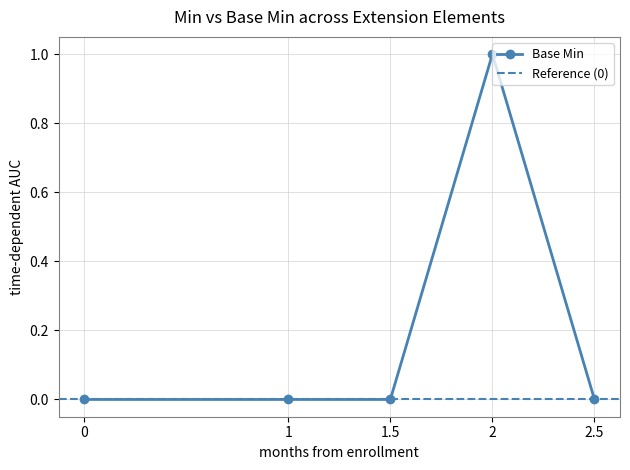

What is the value of the Base Min point at the 4th from the left?

1